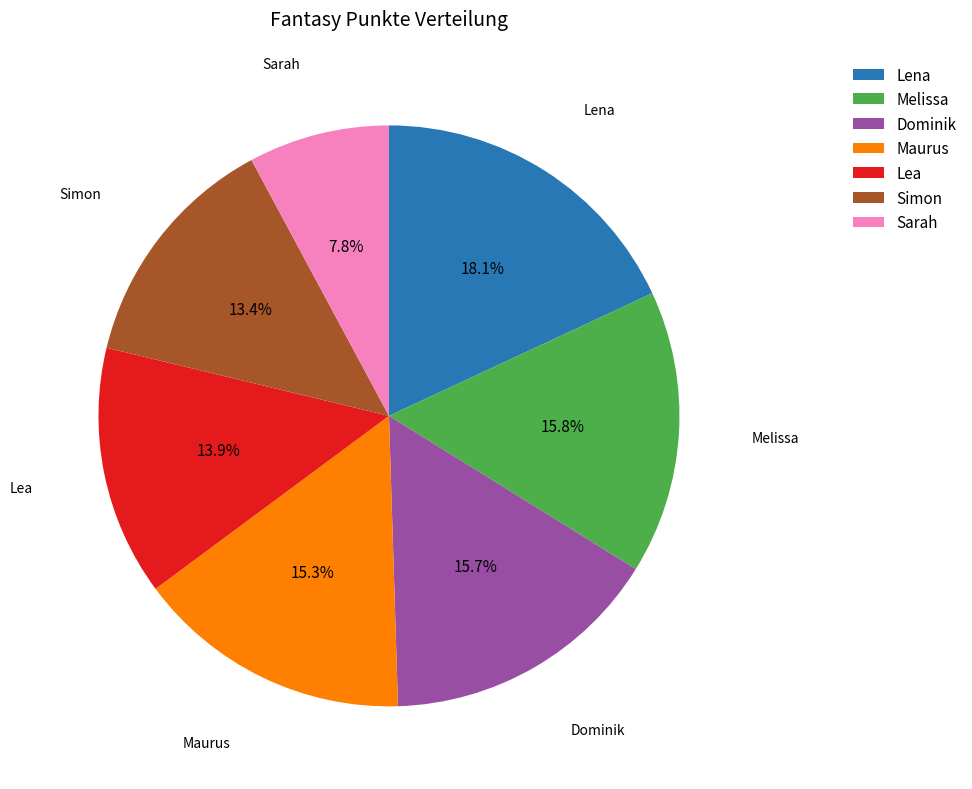

How many segments does this pie chart have?

7